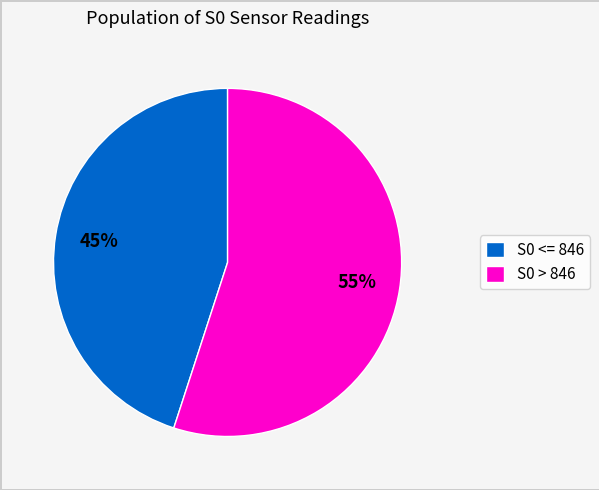

How many slices are in this pie chart?

2